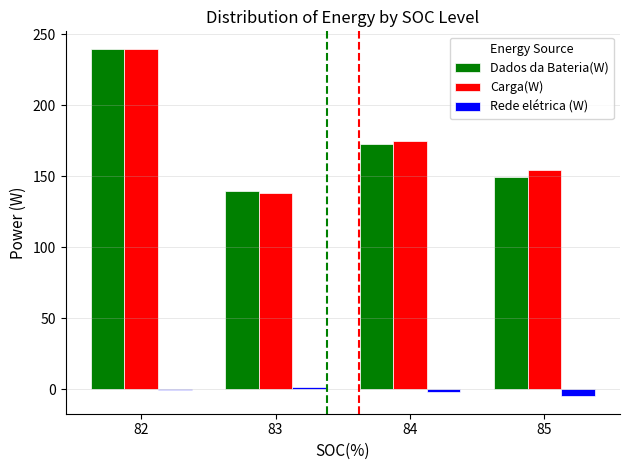

At which label does Carga(W) reach its peak?

82